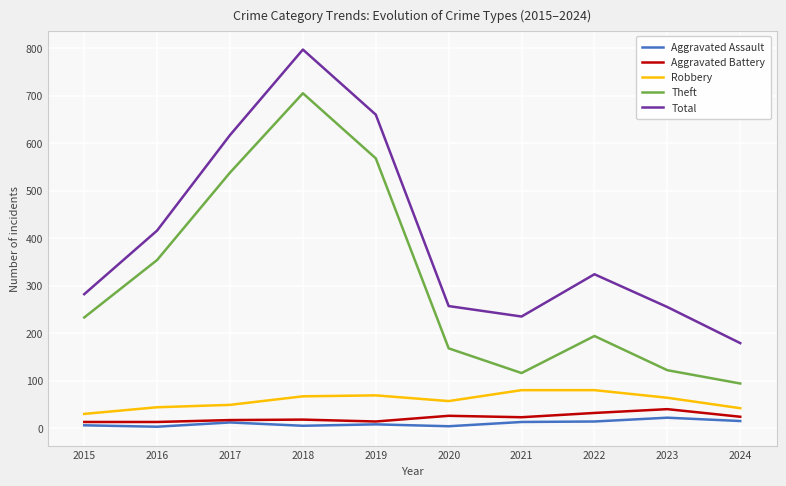

Is this an area chart (filled region under the line)?

No